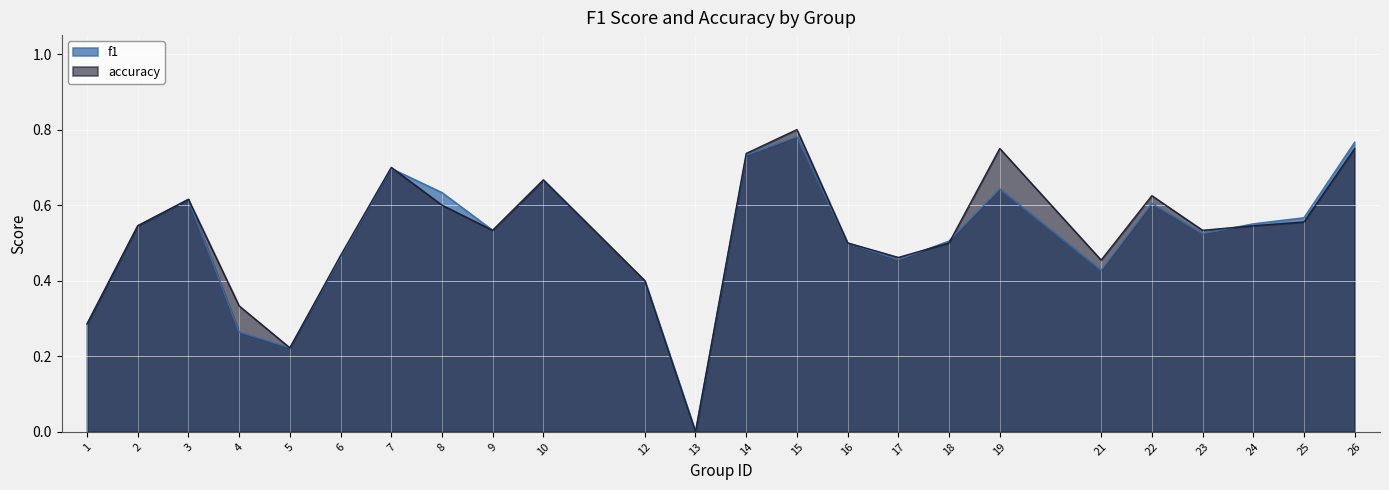

What is the sum of the f1 values at 5 and 17?

0.7